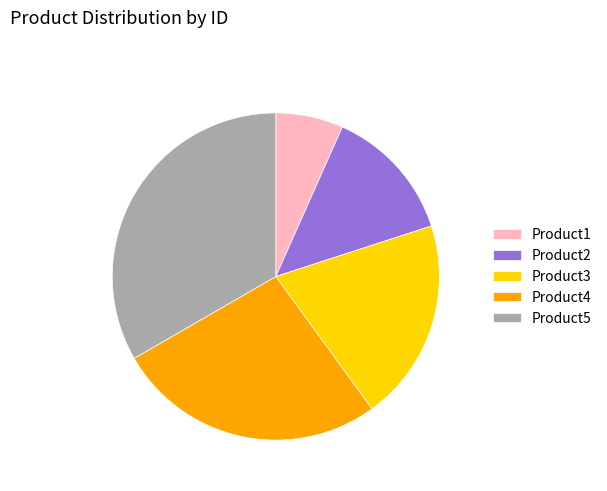

What is the largest slice in the pie chart?

Product5